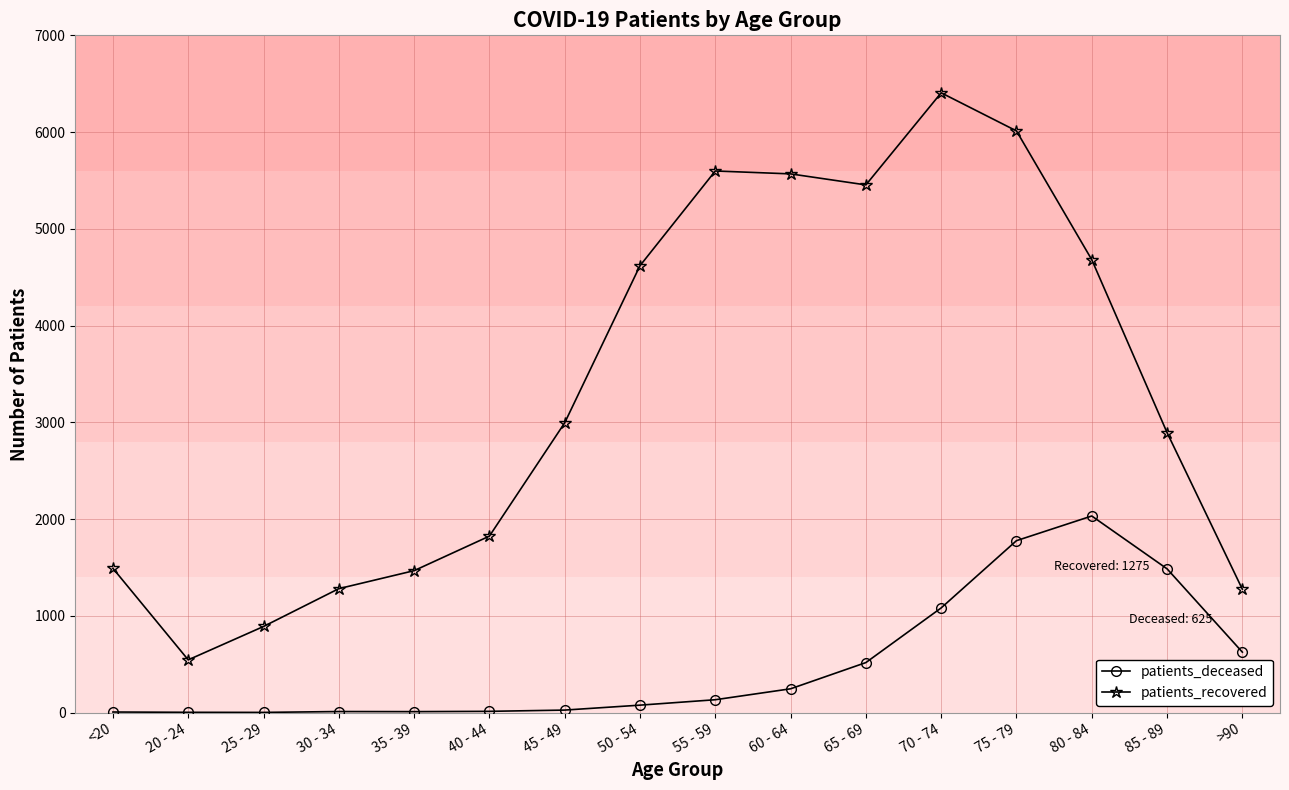

What is the total value across all series at 50 - 54?

4696